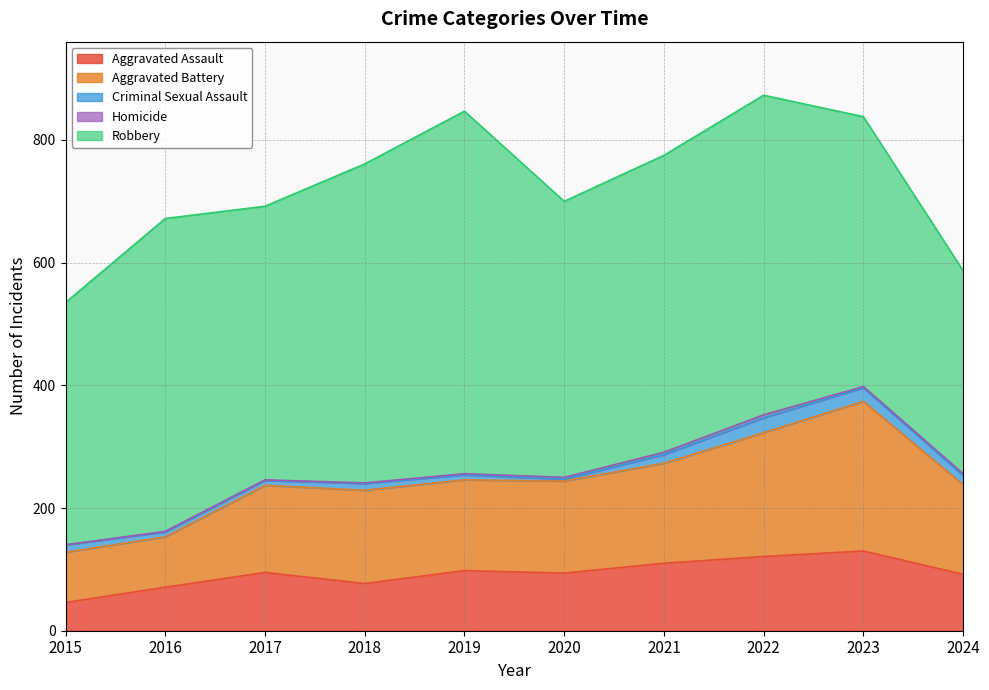

Which series has the largest total across all categories?

Robbery